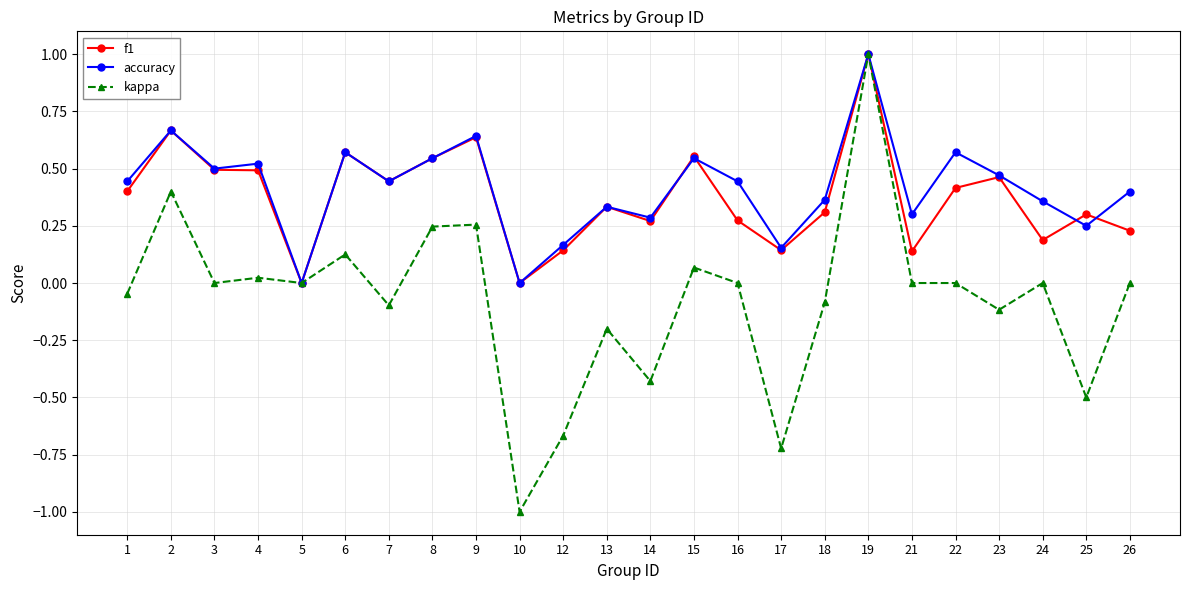

Which series has the largest range (max minus min)?

kappa